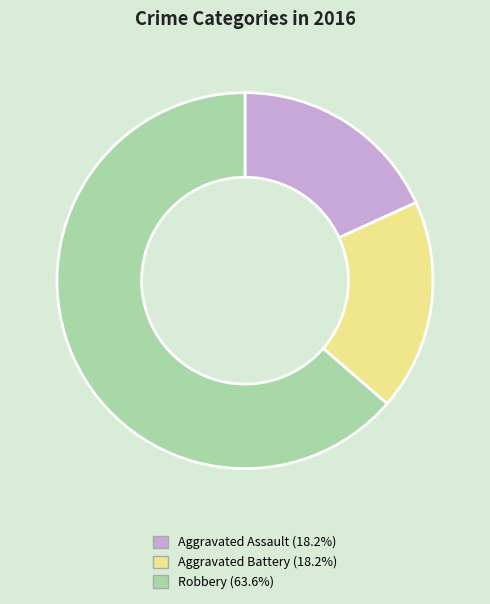

Which slice is the largest?

Robbery